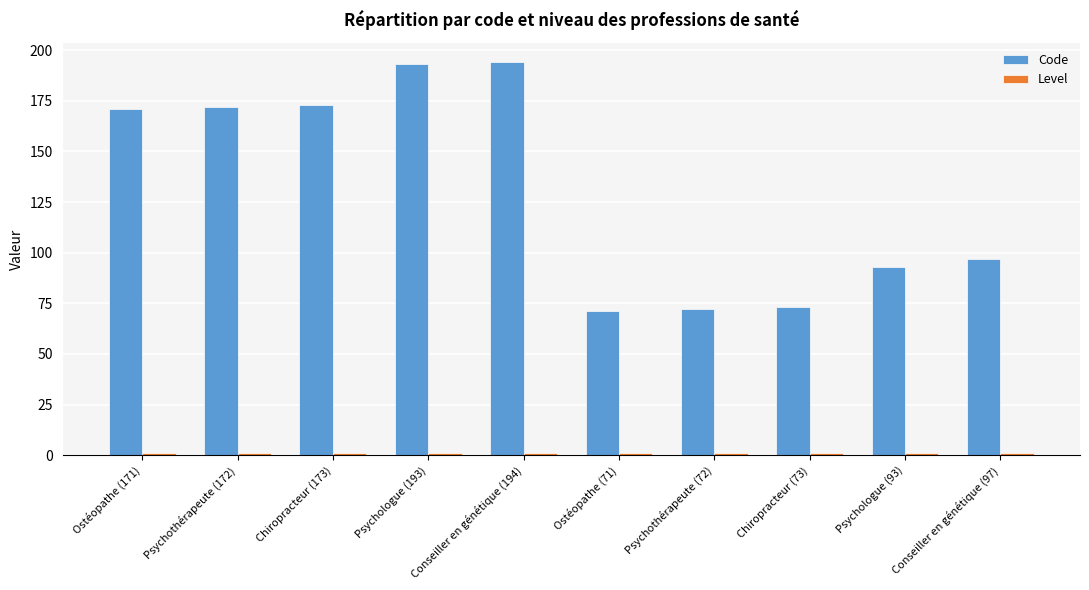

What is the sum of all Code values?

1309